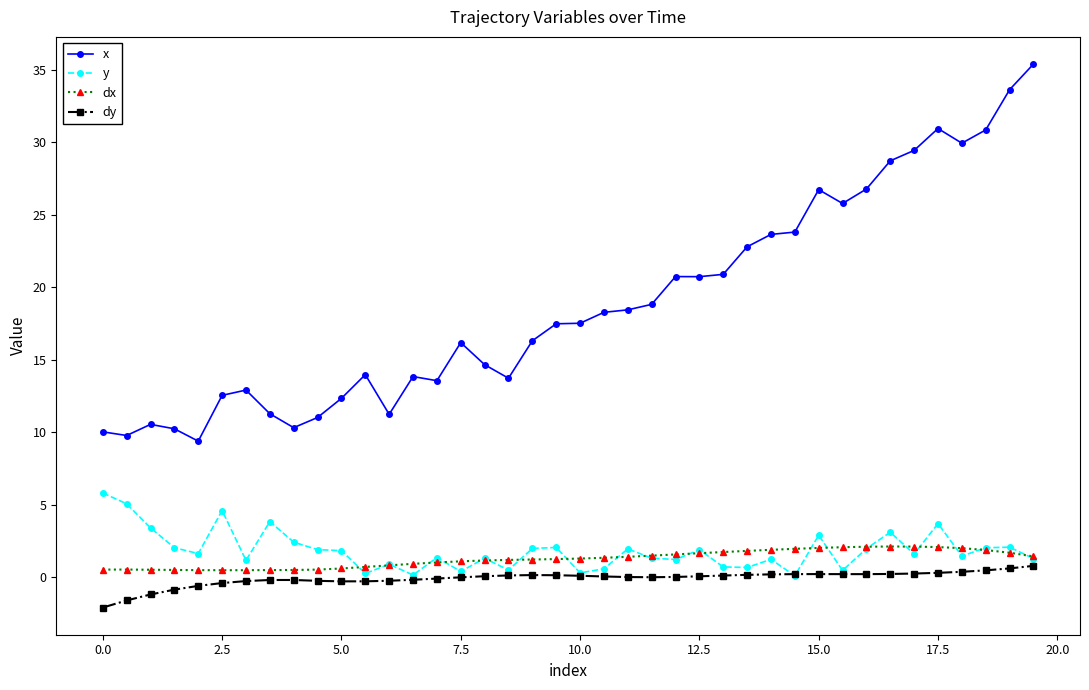

What is the value of the x point at the 33rd from the left?

26.8